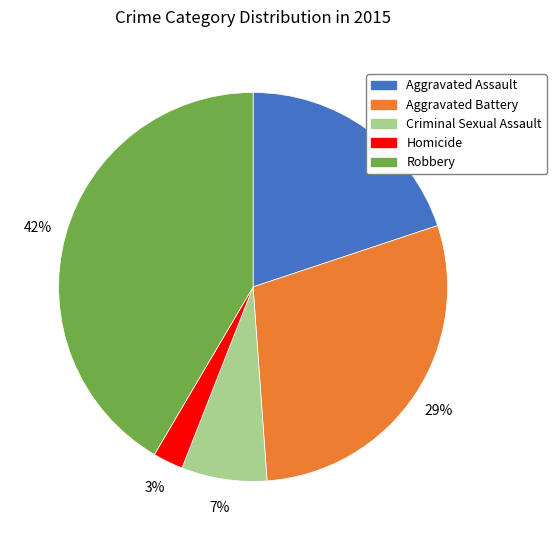

To the nearest percent, what is the combined percentage of Robbery and Aggravated Assault?

61%